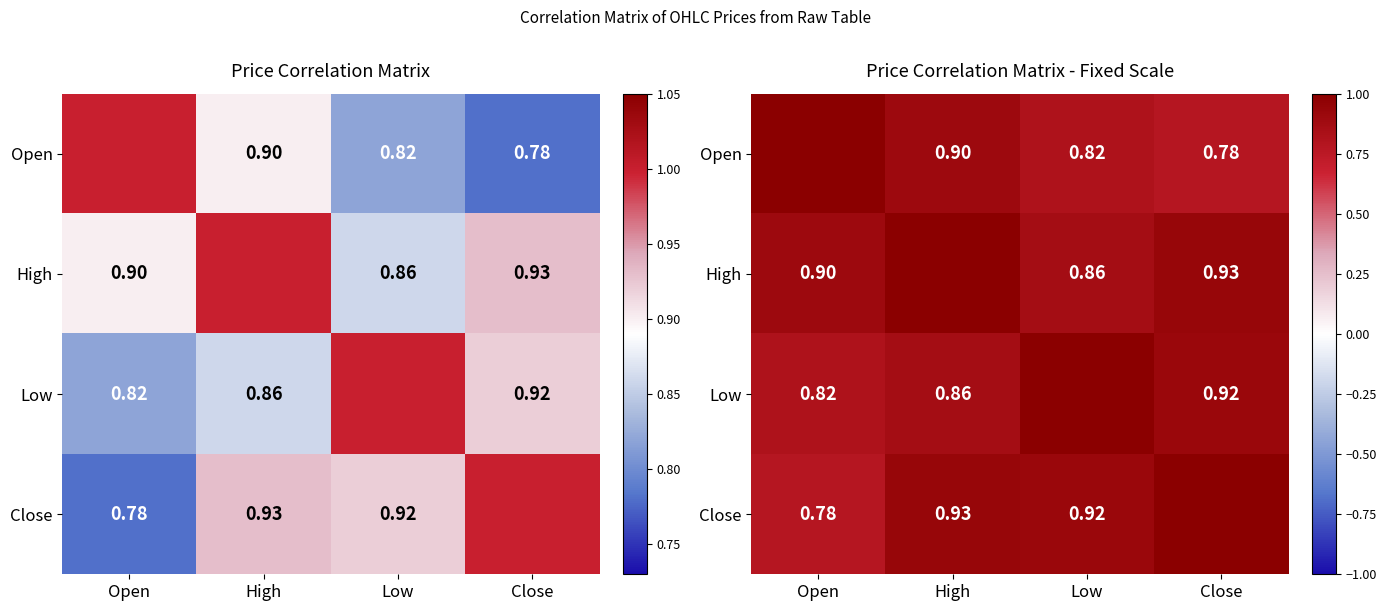

At which category is the sum across all series the highest?

High